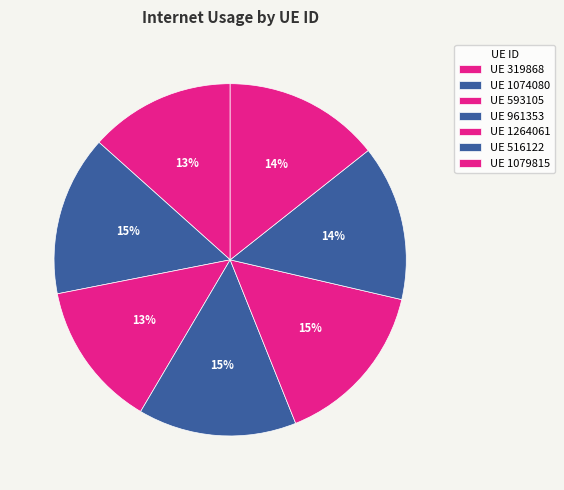

How many slices are in this pie chart?

7